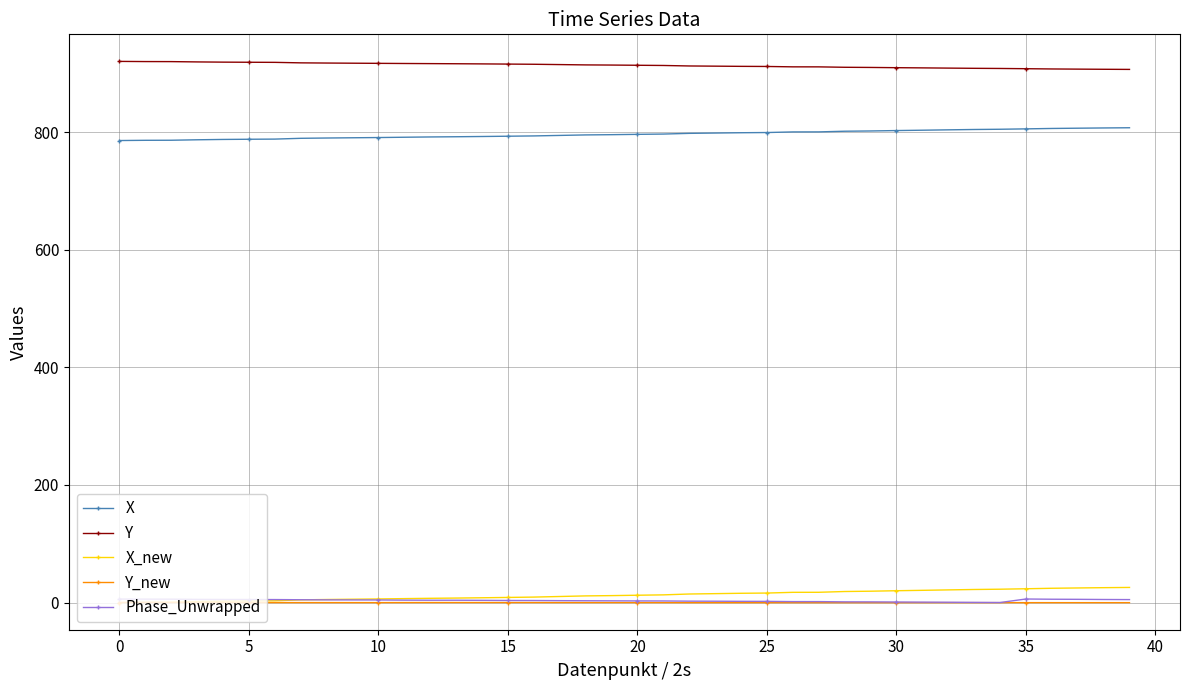

What is the average value of the Y series?

913.6